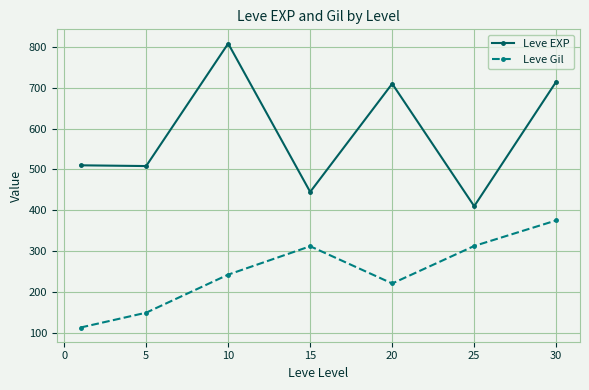

List the series in order of their overall mean, lowest first.

Leve Gil, Leve EXP